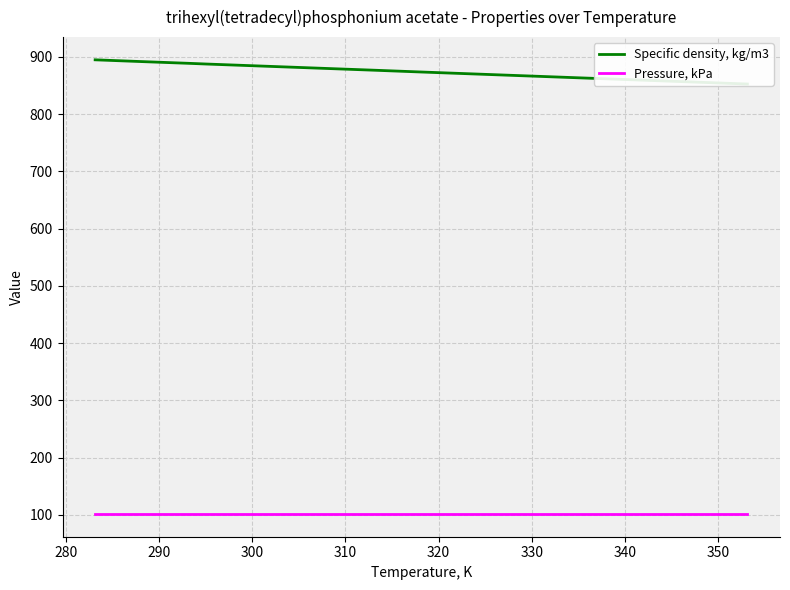

What is the minimum value for Pressure, kPa?

101.3